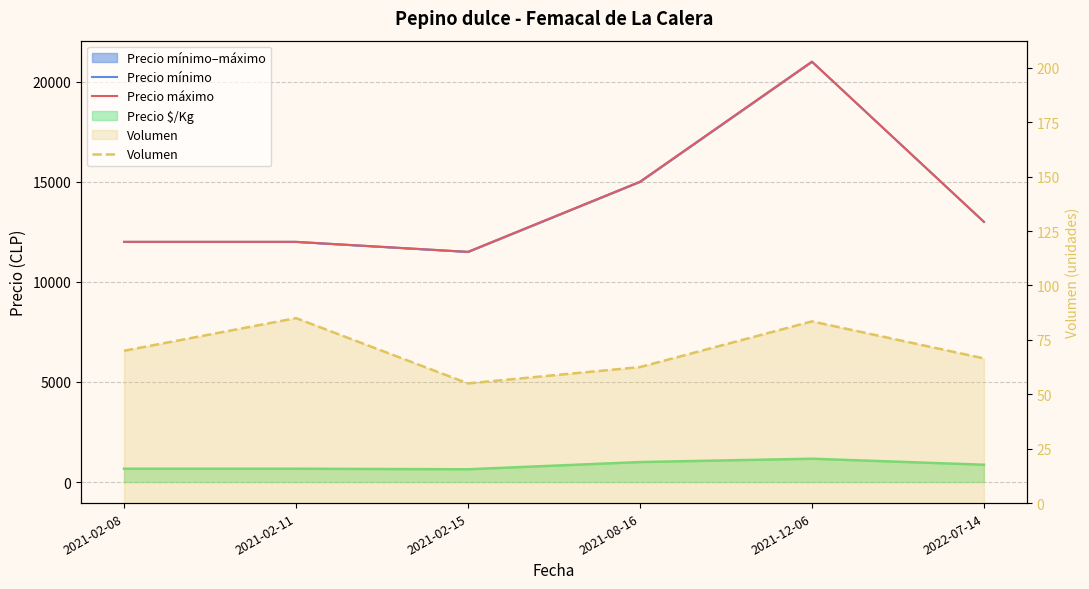

At which category does the chart reach its peak across all series?

2021-12-06